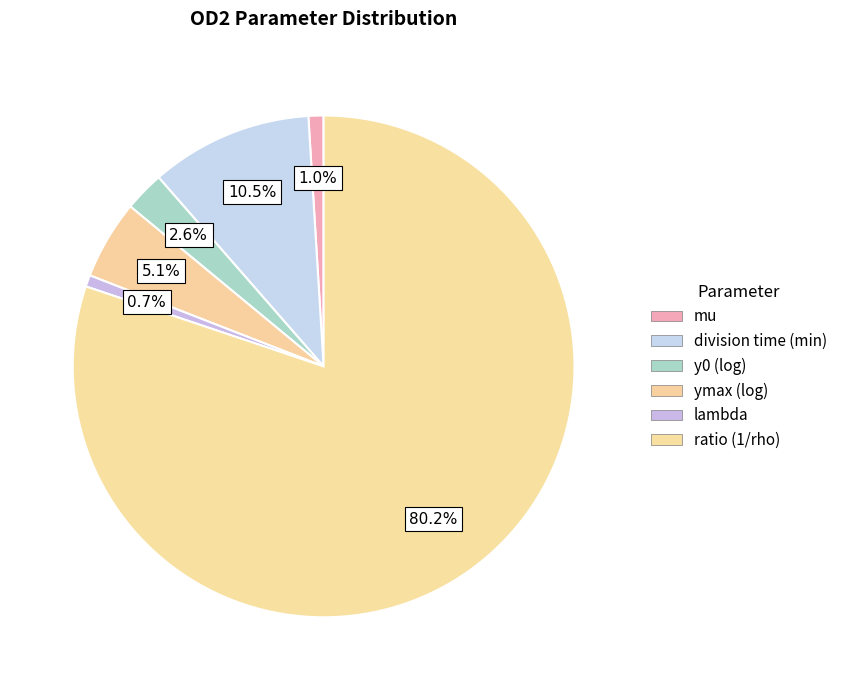

How many segments does this pie chart have?

6